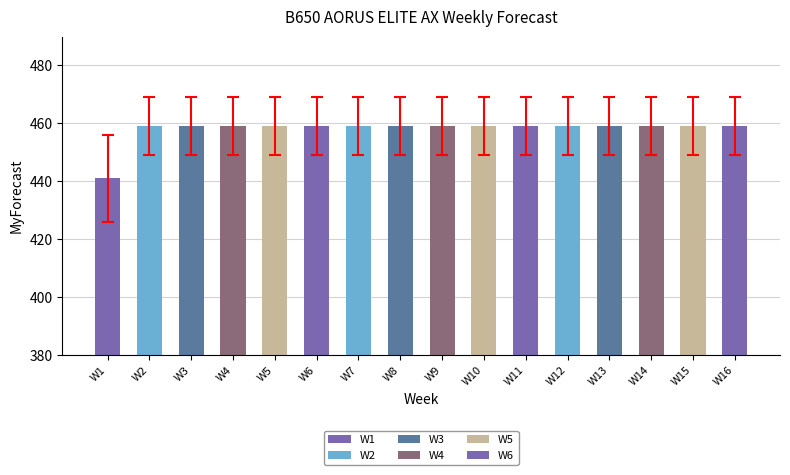

Reading left to right, transcribe all the data shown in this chart.

W1=441	W2=459	W3=459	W4=459	W5=459	W6=459	W7=459	W8=459	W9=459	W10=459	W11=459	W12=459	W13=459	W14=459	W15=459	W16=459